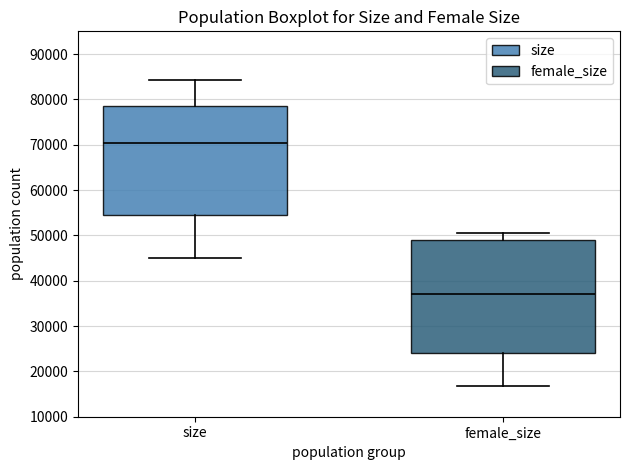

Reading left to right, transcribe this box plot: for each box, give where its median line is, the range the box spans, and where its two whiskers end, as read against the y-axis. The values are not printed on the chart, so give them approximately, as read against the axis.

size: median 70000, box 55000 to 79000, whiskers 45000 to 84000
female_size: median 37000, box 24000 to 49000, whiskers 17000 to 50000